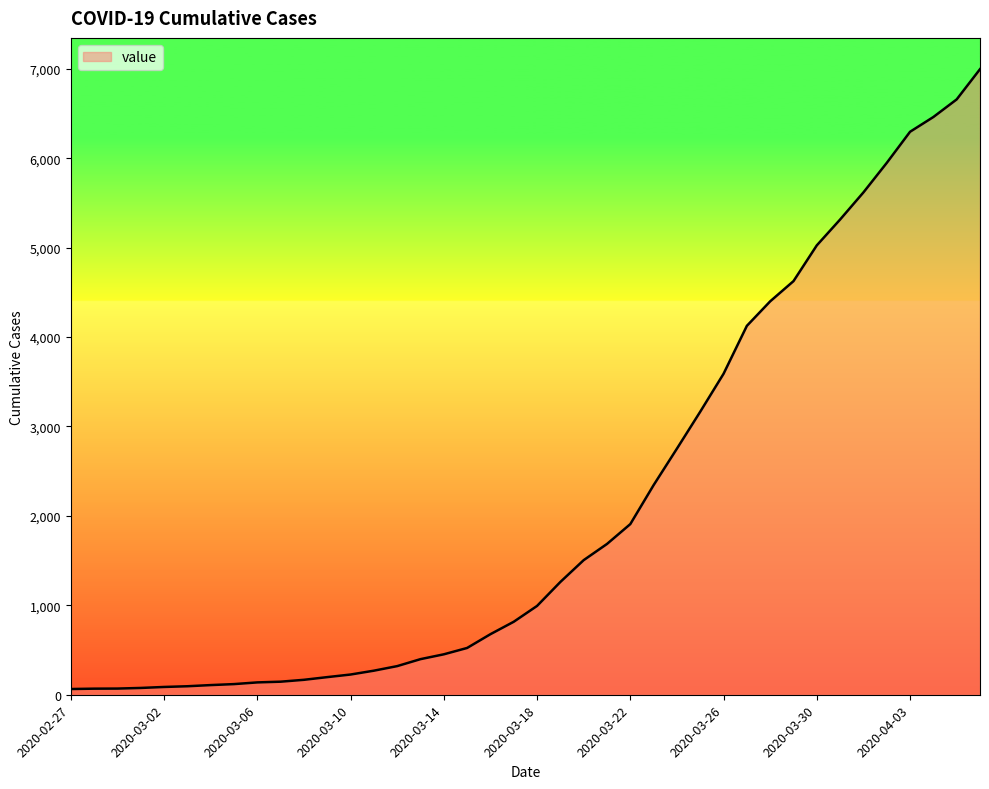

What is the difference between the maximum and minimum values?

6931